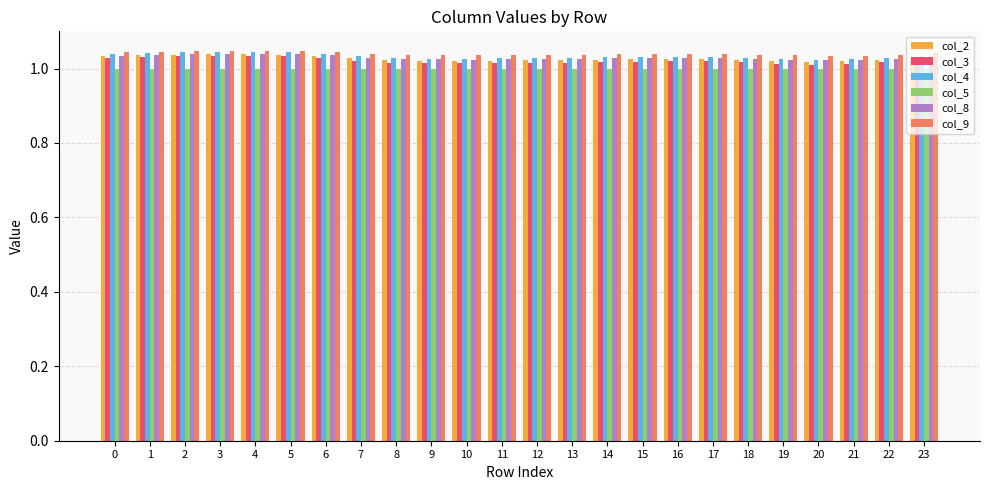

Is it true that col_4 equals 0.5 at 0?

False